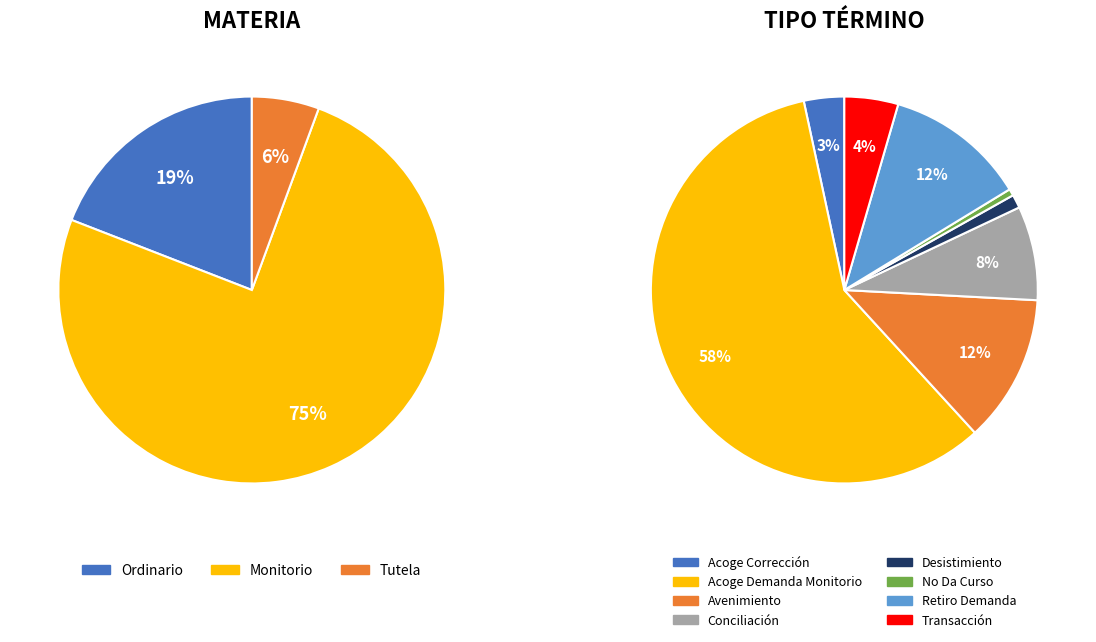

Rank the categories by value from highest to lowest.

Acoge Demanda Monitorio, Avenimiento, Retiro De La Demanda, Conciliación, Transacción, Acoge Corrección Del Procedimiento, Desistimiento, No Da Curso A La Demanda